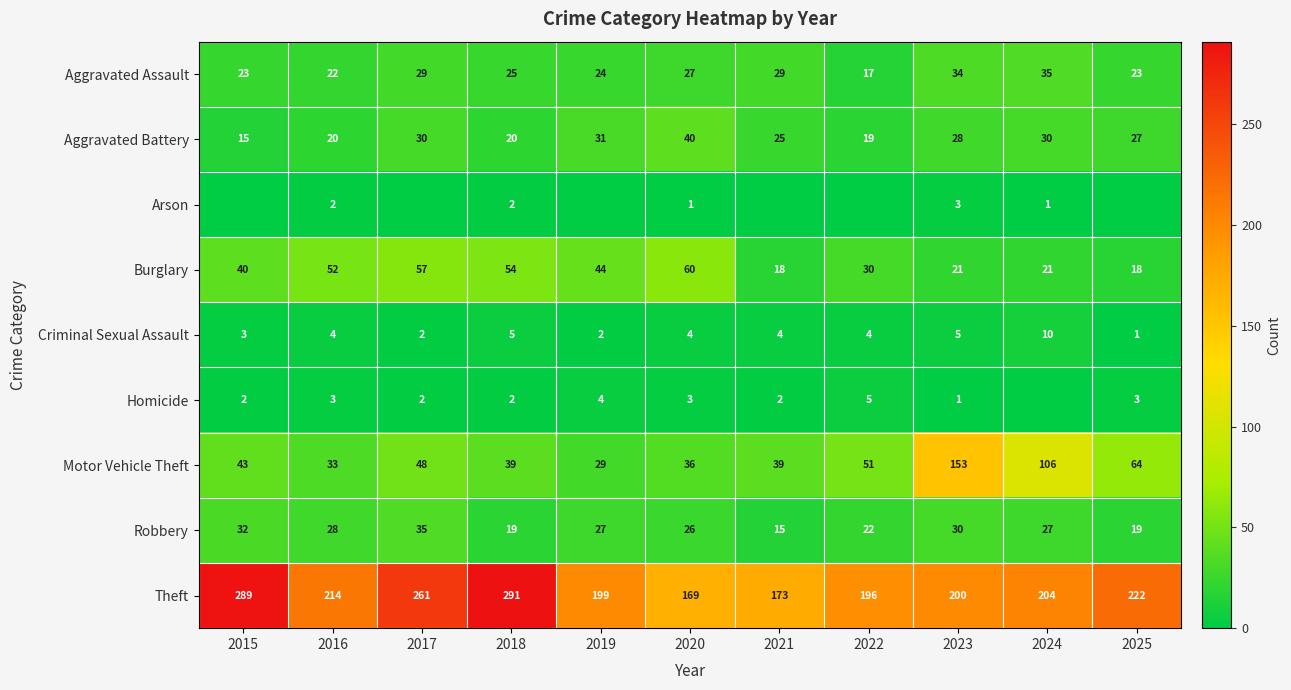

Is it true that Theft equals 352 at 2023?

False